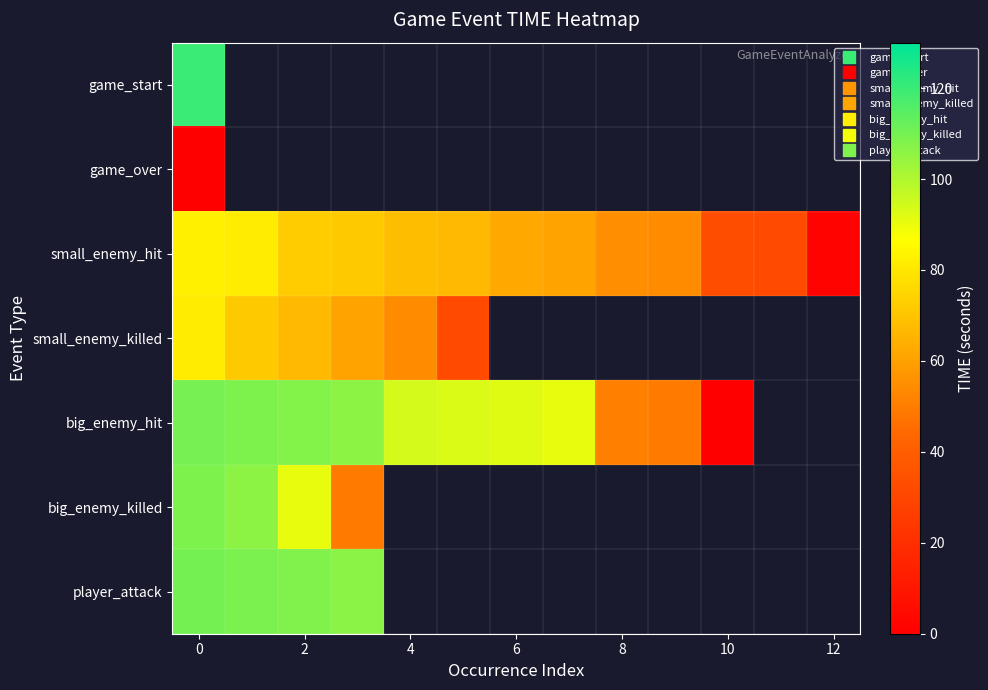

List the series in order of their peak value, highest first.

game_start, player_attack, big_enemy_hit, big_enemy_killed, small_enemy_hit, small_enemy_killed, game_over